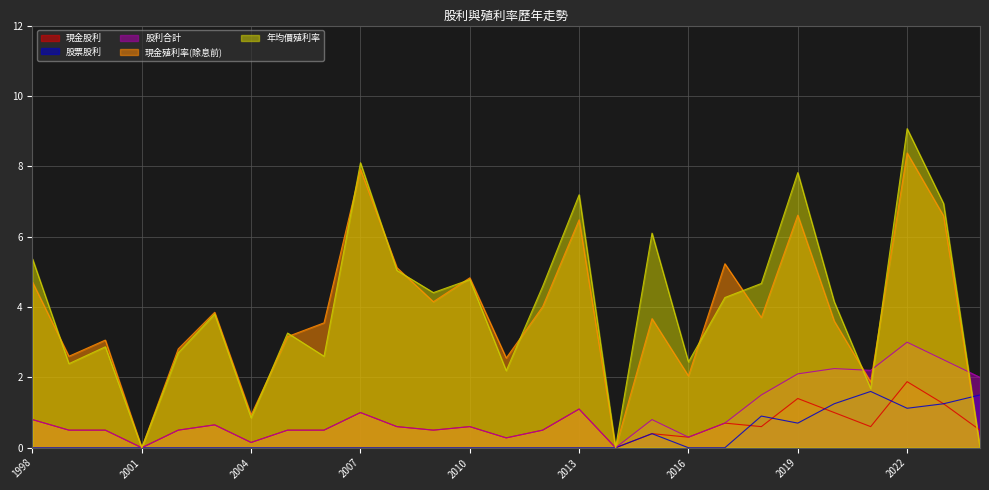

How many distinct data groups are displayed?

5